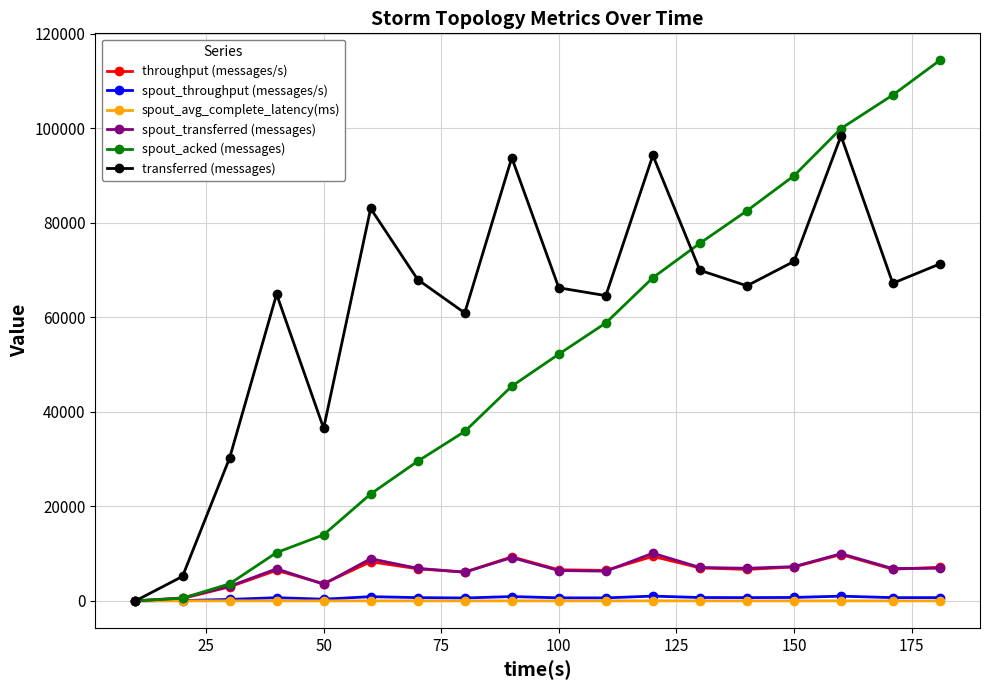

Is this an area chart (filled region under the line)?

No